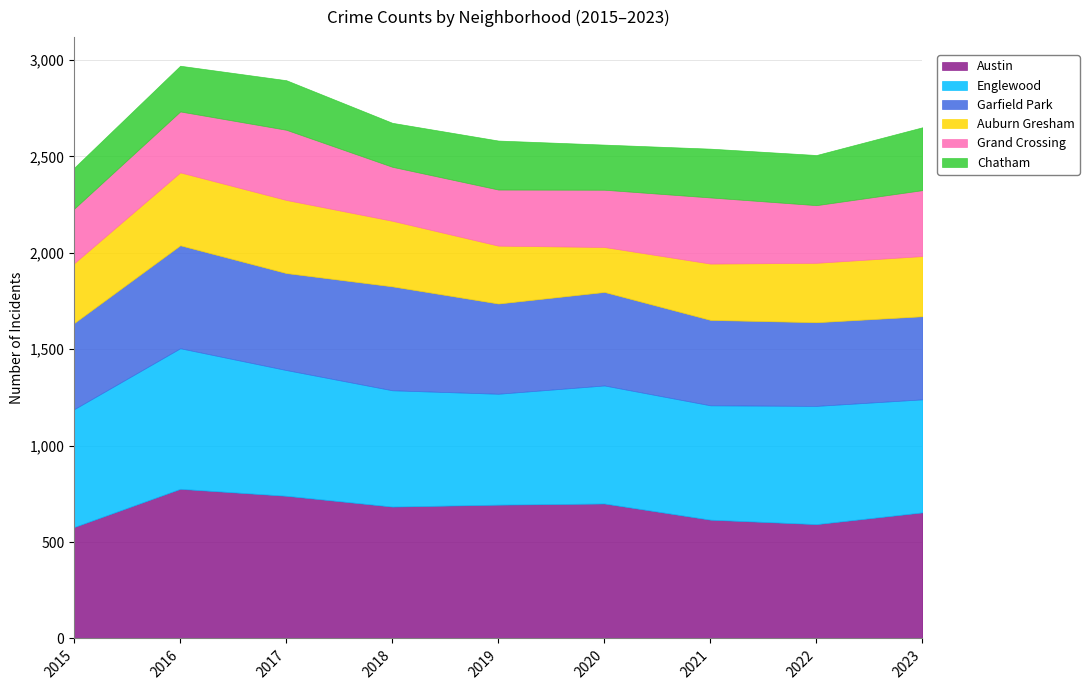

Reading right to left, what are all the values shown in this chart?

Austin: 654	593	616	700	694	684	740	776	578
Englewood: 586	613	593	612	575	603	652	729	611
Garfield Park: 431	434	443	485	468	539	503	534	447
Auburn Gresham: 312	308	292	233	300	340	379	378	310
Grand Crossing: 342	299	343	297	291	280	364	316	283
Chatham: 326	260	253	234	254	228	257	237	212